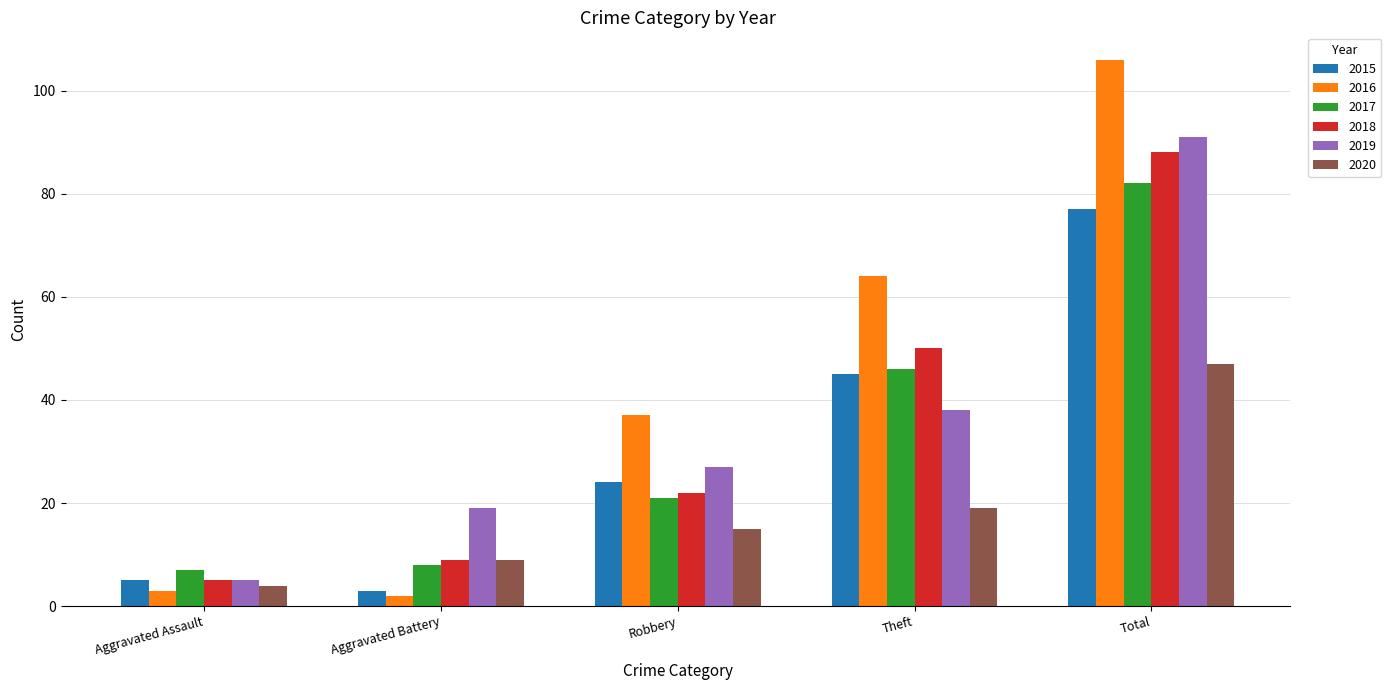

Which series changed the most between Robbery and Total?

2016